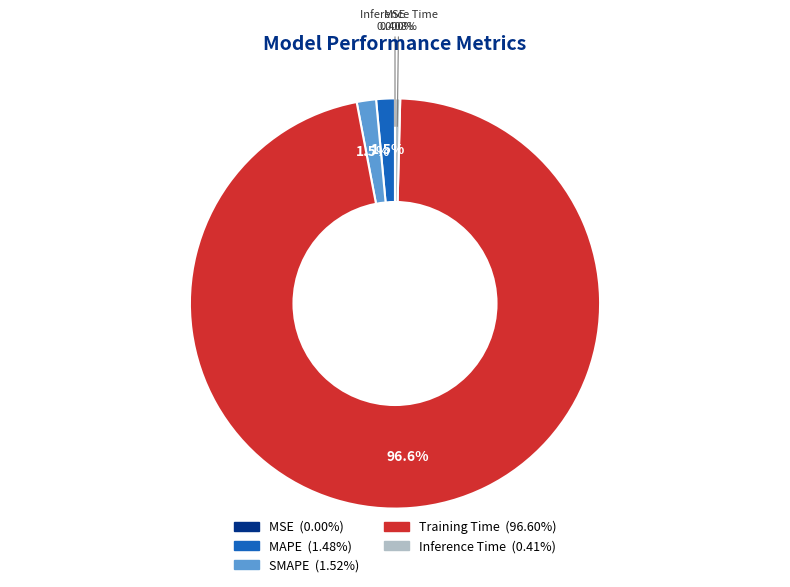

Is there any slice that represents more than half of the pie?

Yes